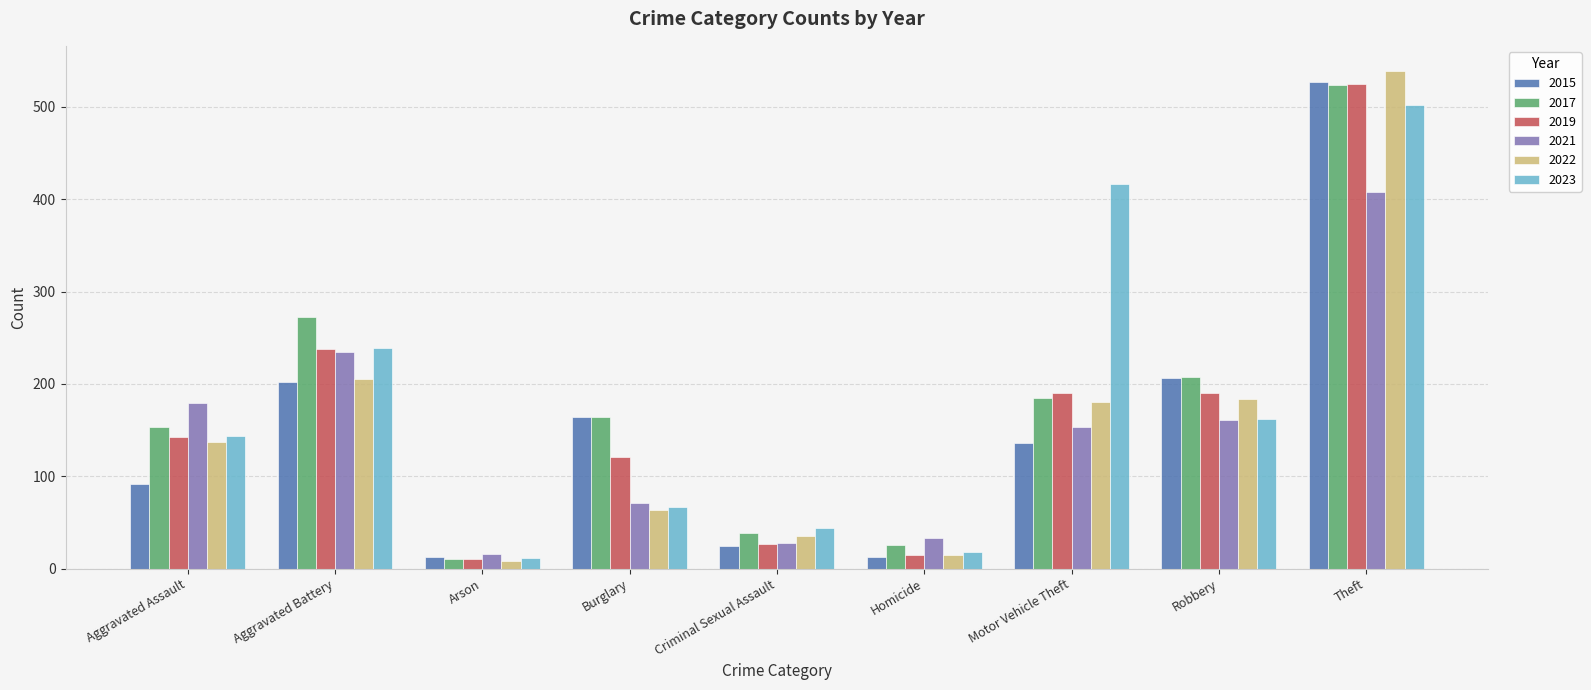

At which label does 2022 reach its minimum?

Arson